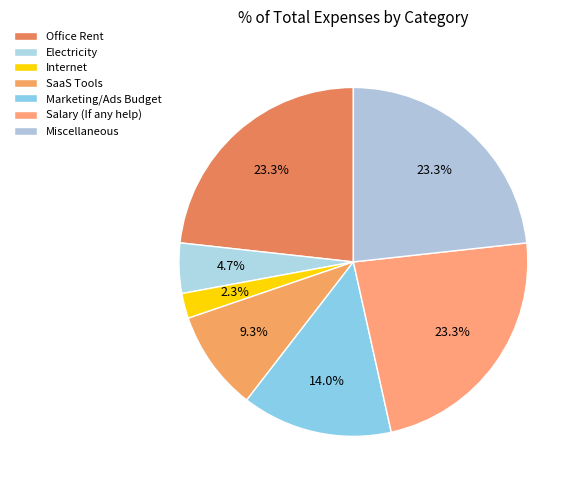

Which has a higher value, Office Rent or Miscellaneous?

Office Rent